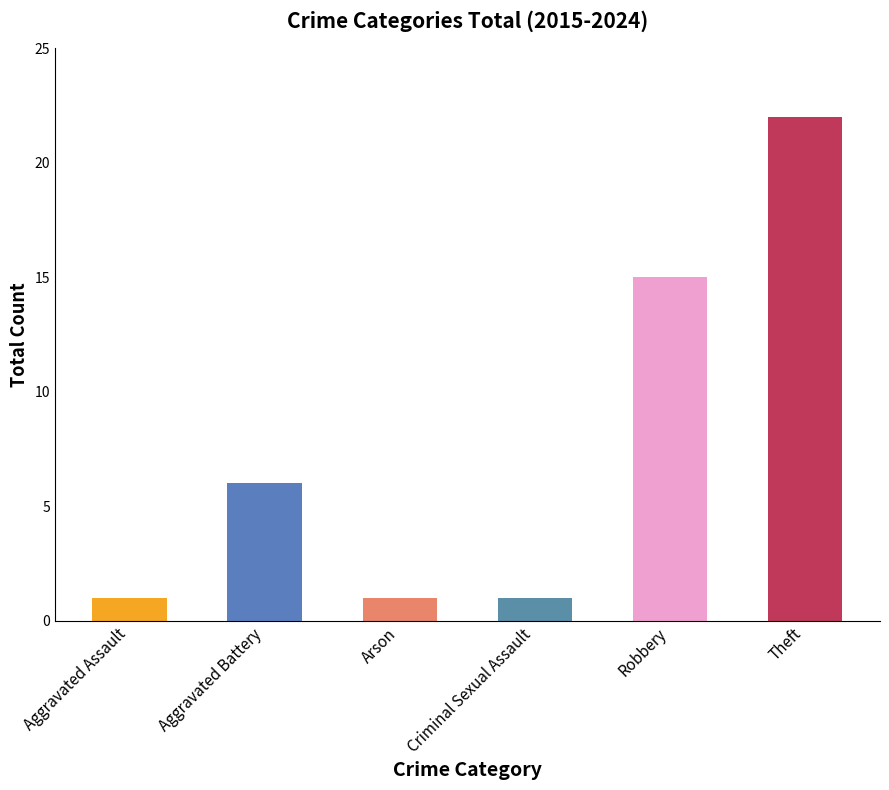

At which category does the chart reach its peak across all series?

Theft